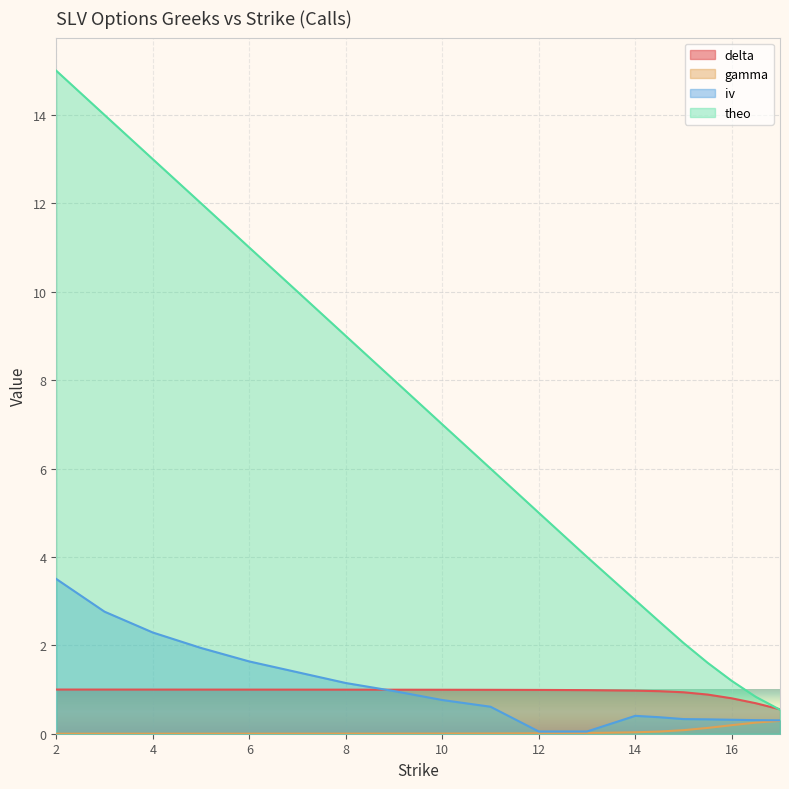

True or false: theo has a value of 3.1 at 7.

False